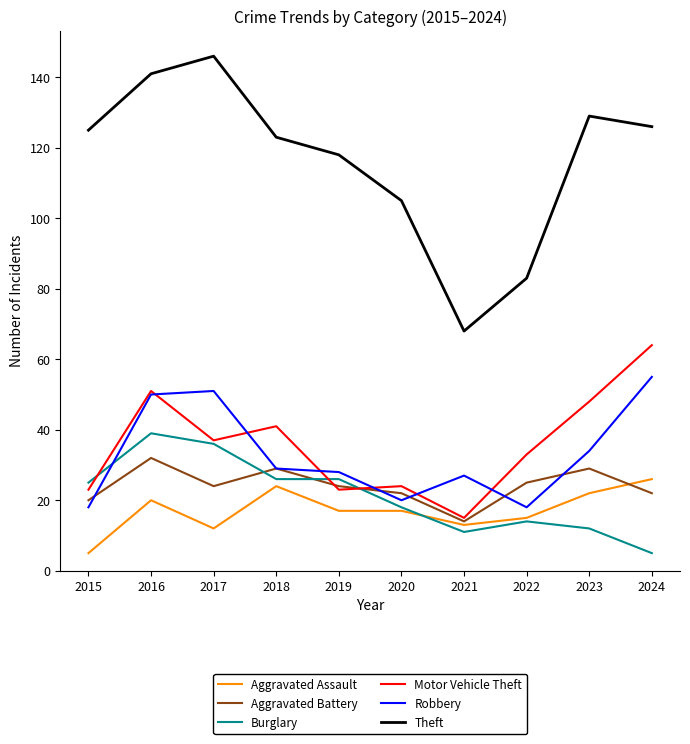

In Aggravated Battery, how many points are lower than both neighbors (excluding endpoints)?

2